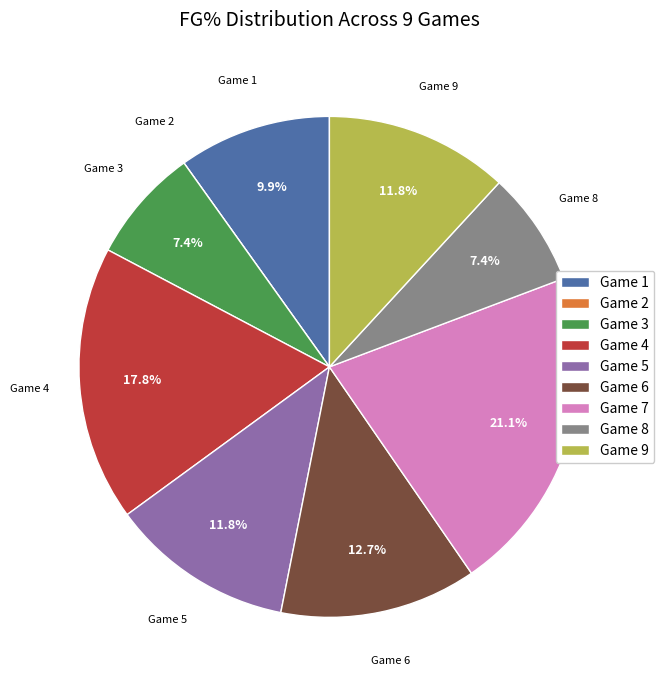

What percentage is NOT represented by Game 1?

90.1%